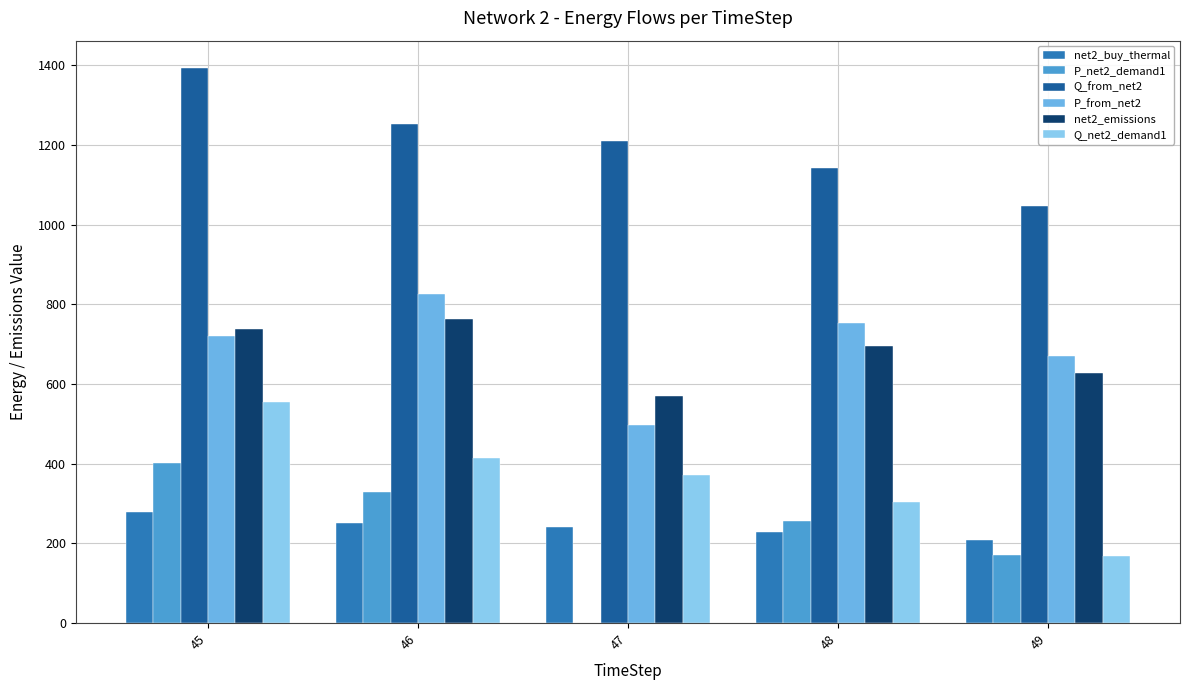

List the labels in order of Q_from_net2 value, smallest first.

49, 48, 47, 46, 45